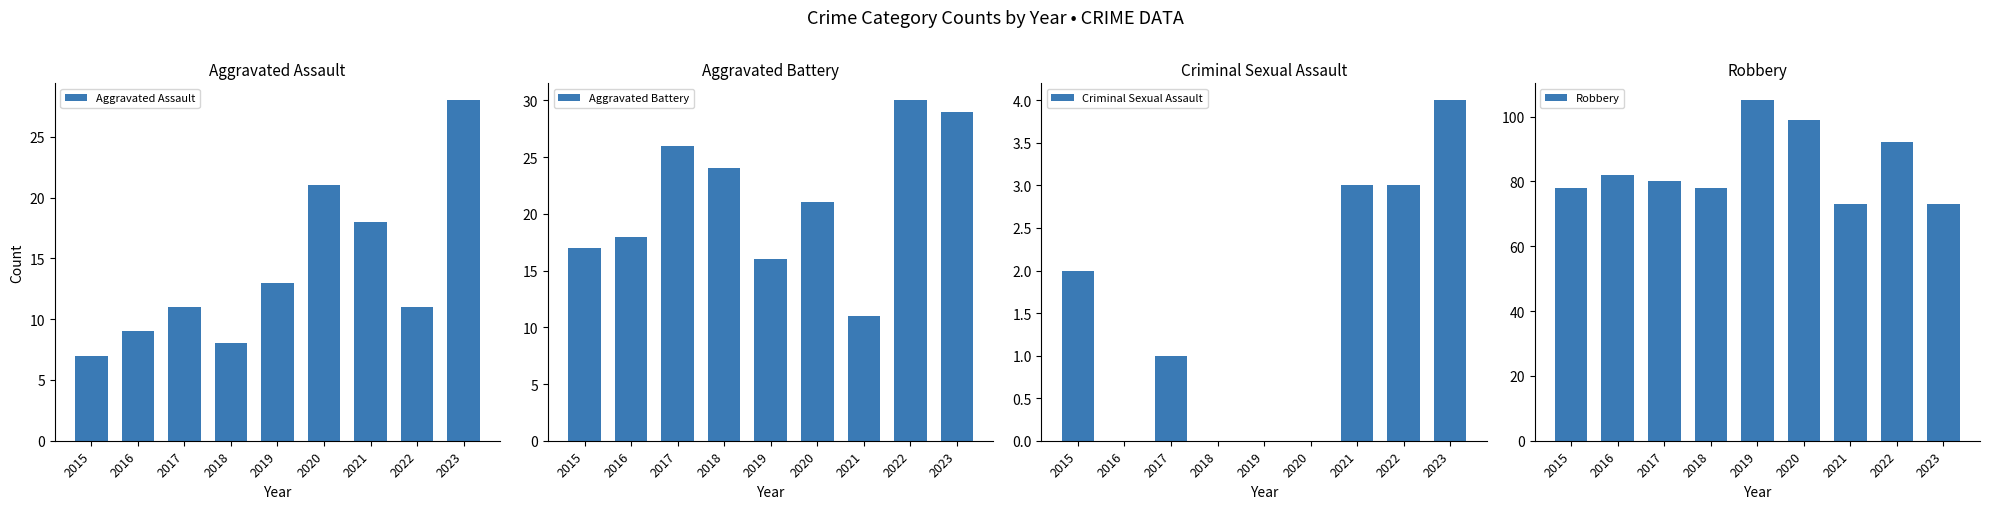

What value does the Aggravated Battery series have at 2022, to the nearest 10?

30